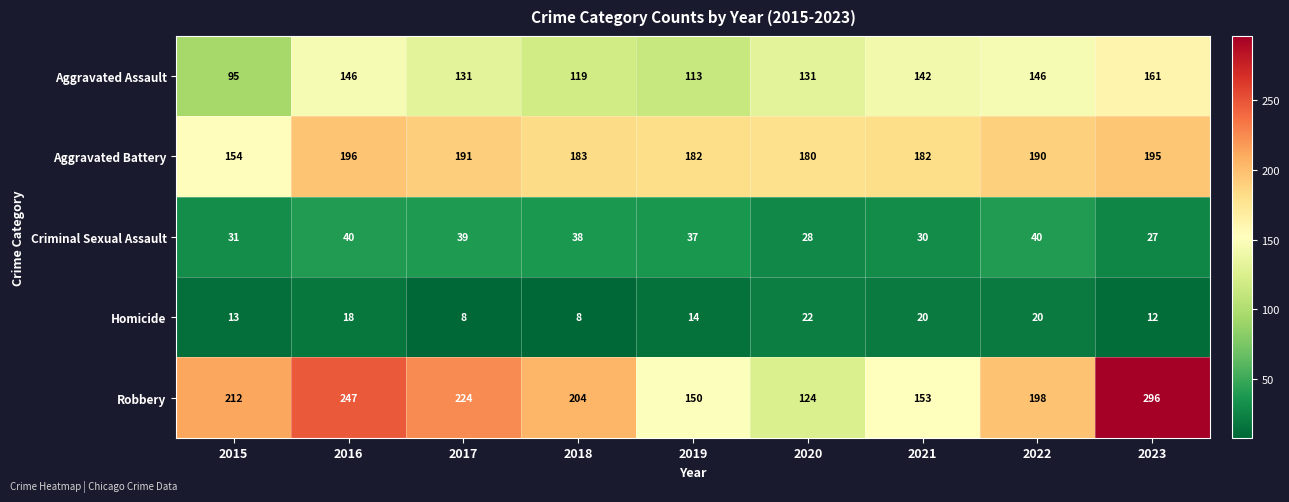

What is the total value across all series at 2020?

485